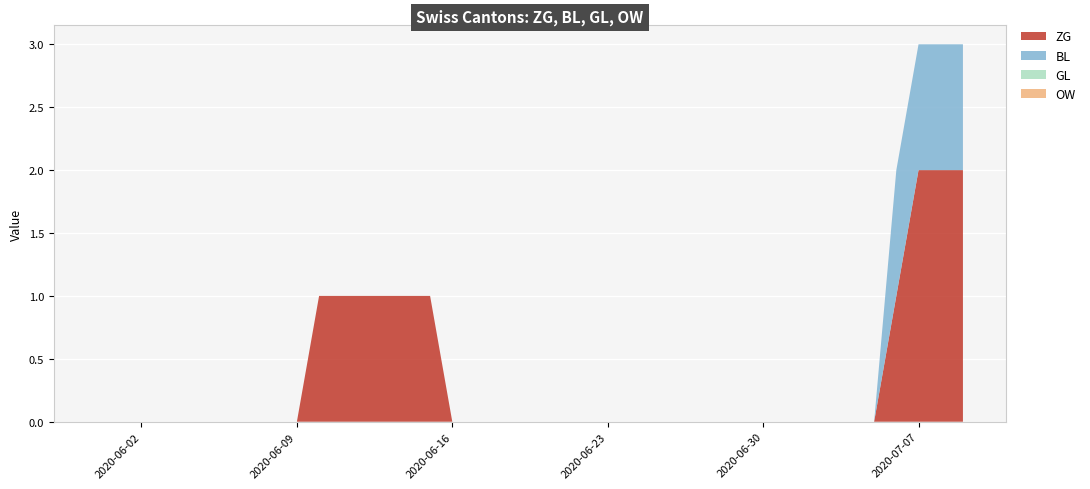

Reading left to right, transcribe all the data shown in this chart.

ZG: 0	0	0	0	0	0	0	0	0	0	1	1	1	1	1	1	0	0	0	0	0	0	0	0	0	0	0	0	0	0	0	0	0	0	0	0	1	2	2	2
BL: 0	0	0	0	0	0	0	0	0	0	0	0	0	0	0	0	0	0	0	0	0	0	0	0	0	0	0	0	0	0	0	0	0	0	0	0	1	1	1	1
GL: 0	0	0	0	0	0	0	0	0	0	0	0	0	0	0	0	0	0	0	0	0	0	0	0	0	0	0	0	0	0	0	0	0	0	0	0	0	0	0	0
OW: 0	0	0	0	0	0	0	0	0	0	0	0	0	0	0	0	0	0	0	0	0	0	0	0	0	0	0	0	0	0	0	0	0	0	0	0	0	0	0	0